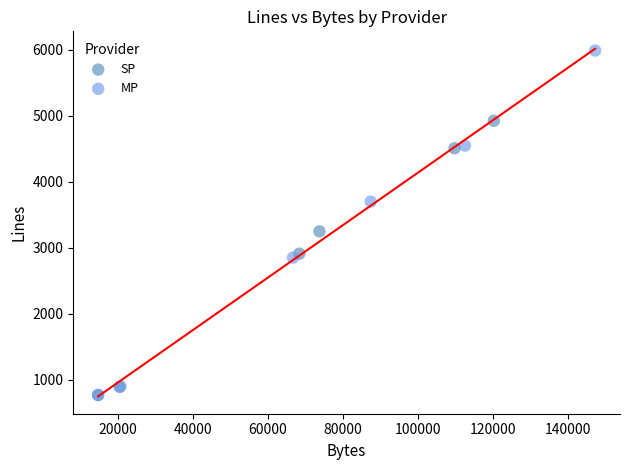

What are all the series names shown in the legend?

SP, MP